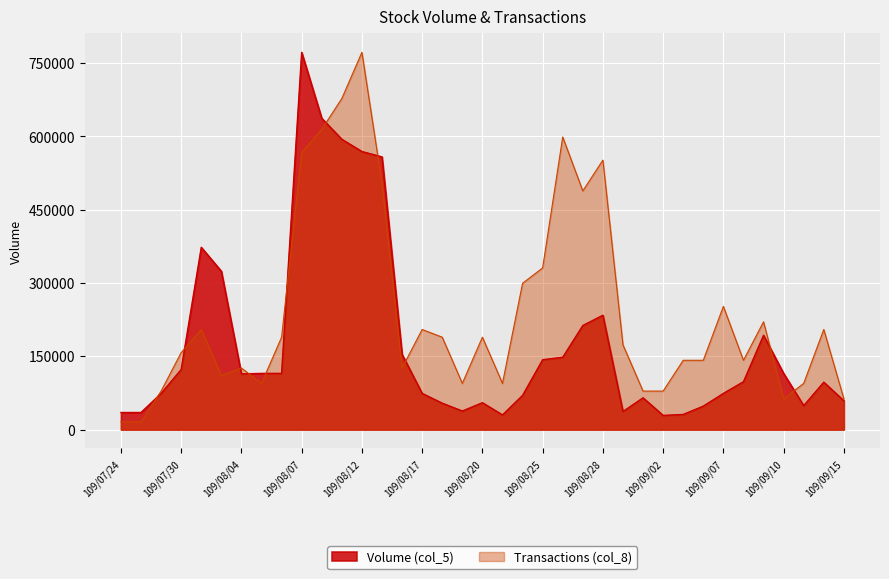

True or false: Transactions (col_8) has more than 1 interior local peaks.

True